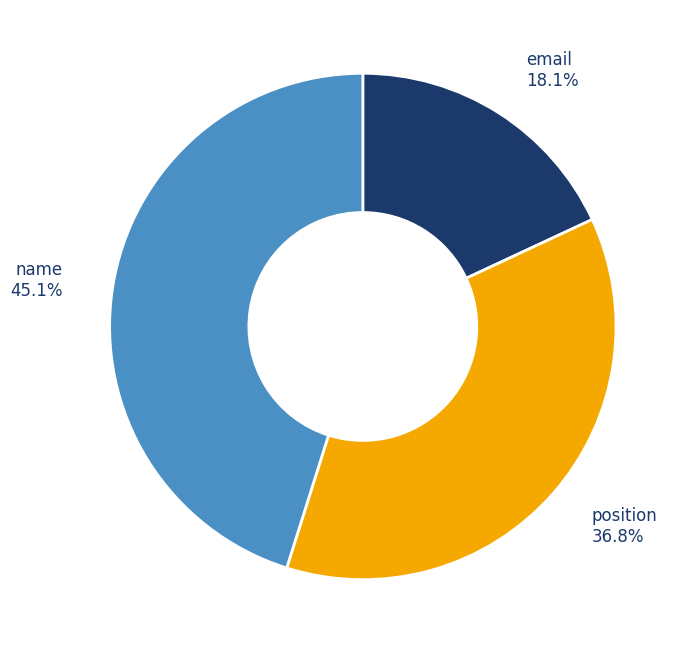

To the nearest percent, what percentage of the pie is position?

37%